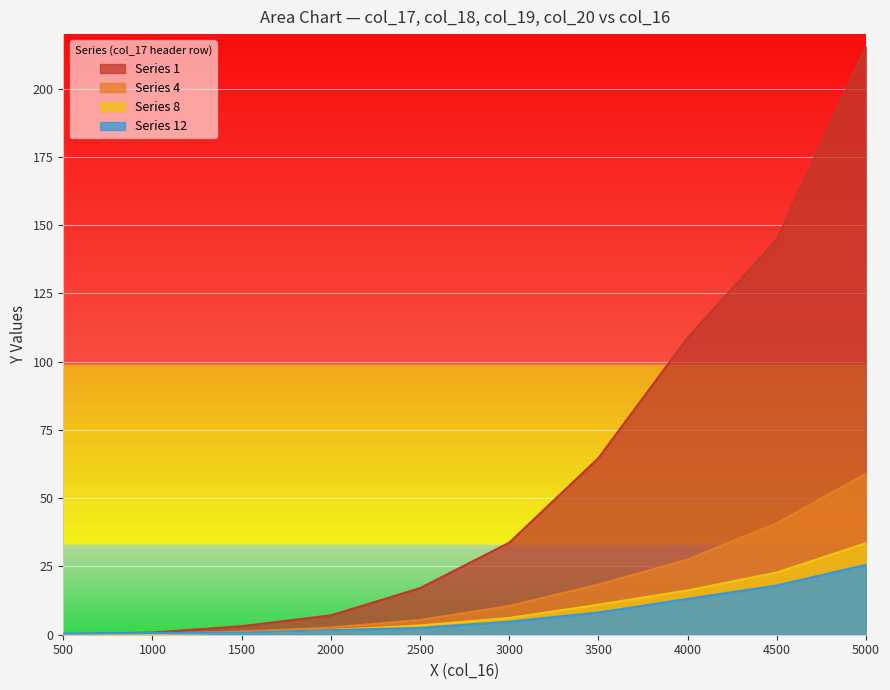

Is the value of 1 at 2000 greater than the value of 8 at 3000?

Yes